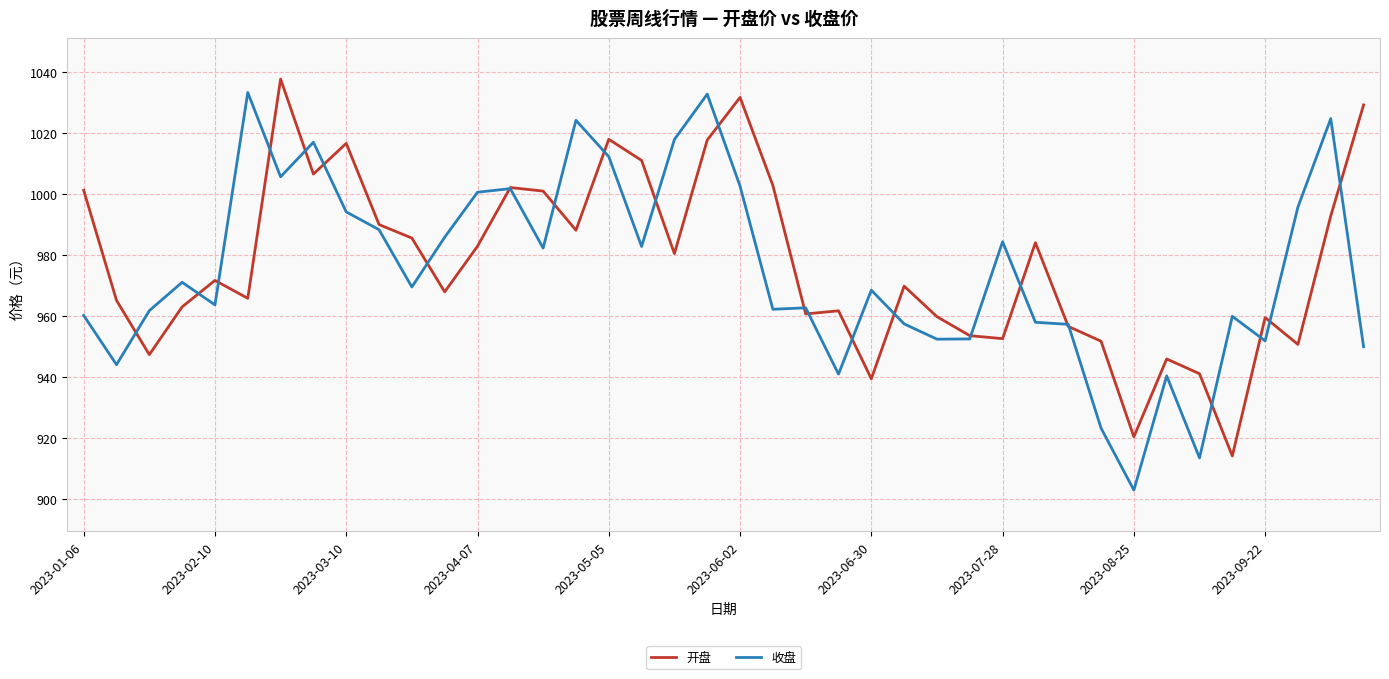

List the series in order of their peak value, lowest first.

收盘, 开盘